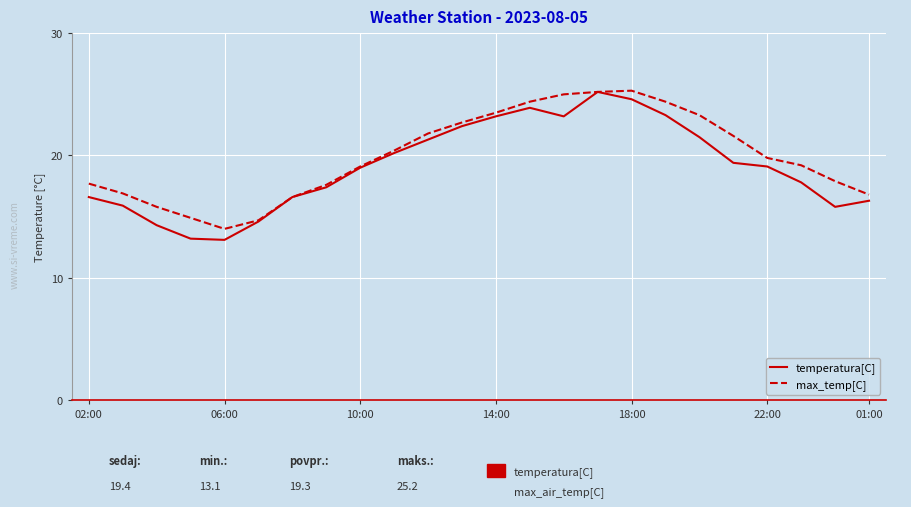

What is the smallest value displayed?

13.1